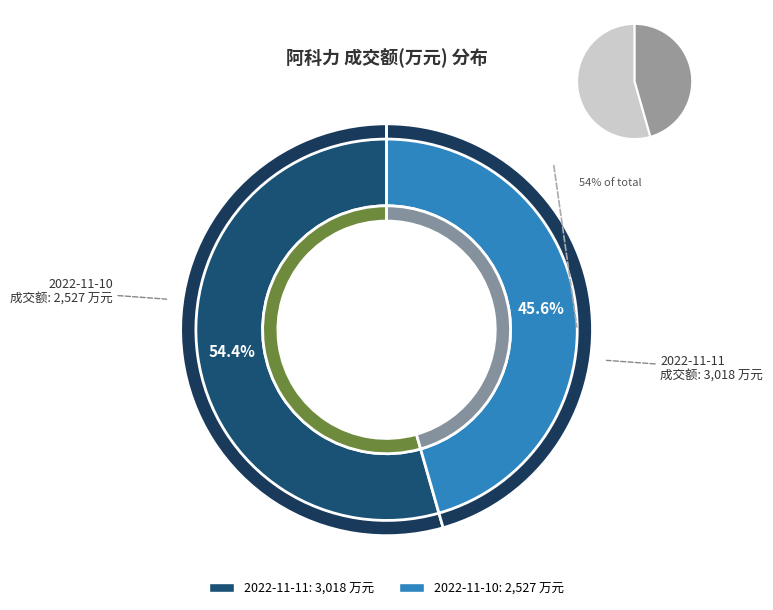

What is the smallest slice in the pie chart?

2022-11-10